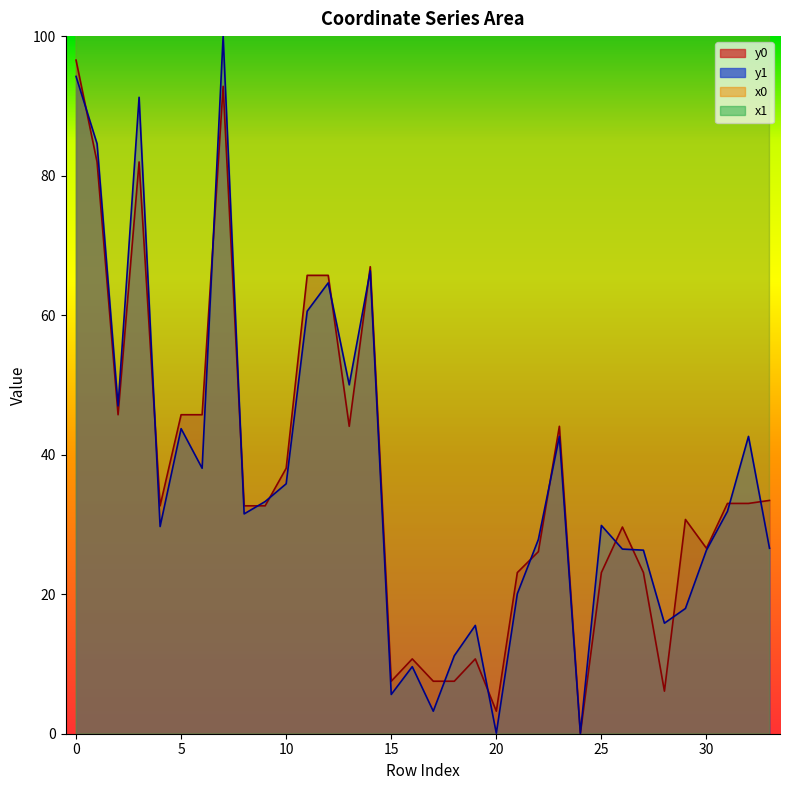

How many series are shown in this chart?

4